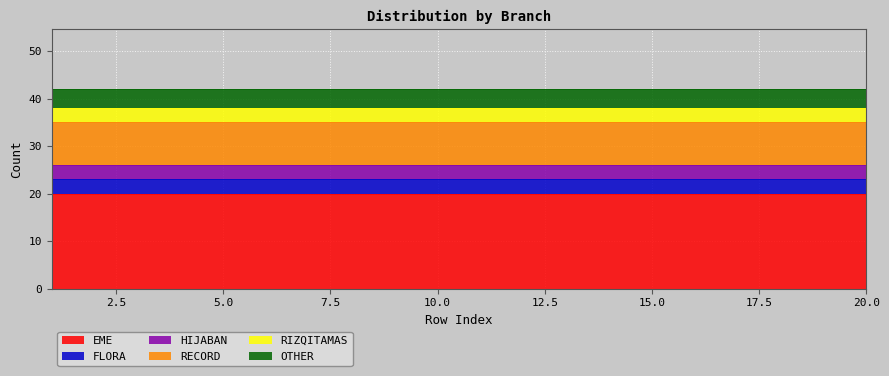

Which series changed the most between 6 and 7?

EME